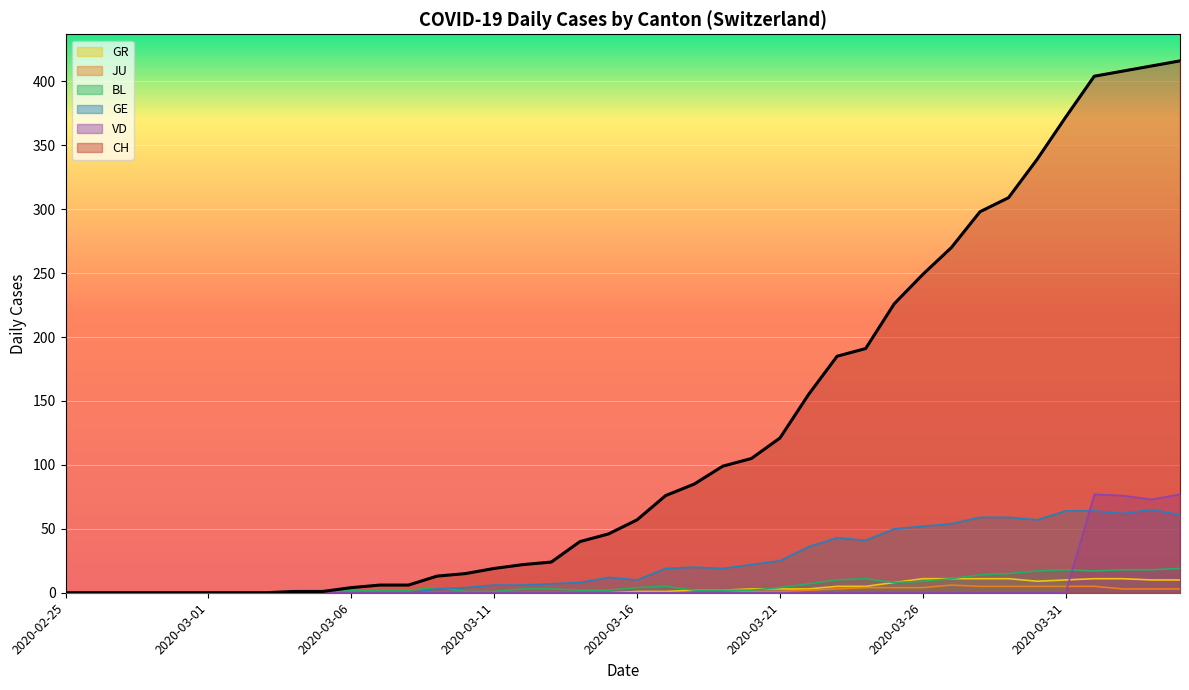

The GE series shows 59 at 2020-03-28. True or false?

True